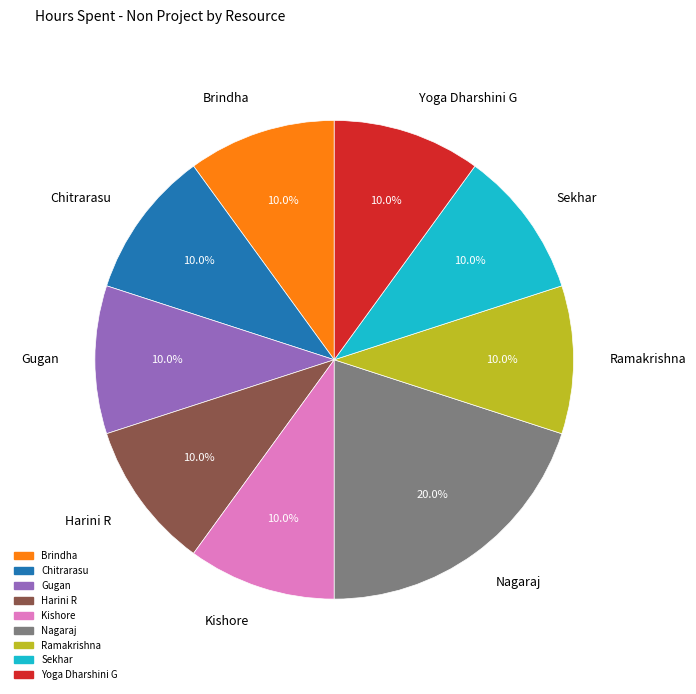

Is the sum of Harini R and Brindha greater than half?

No